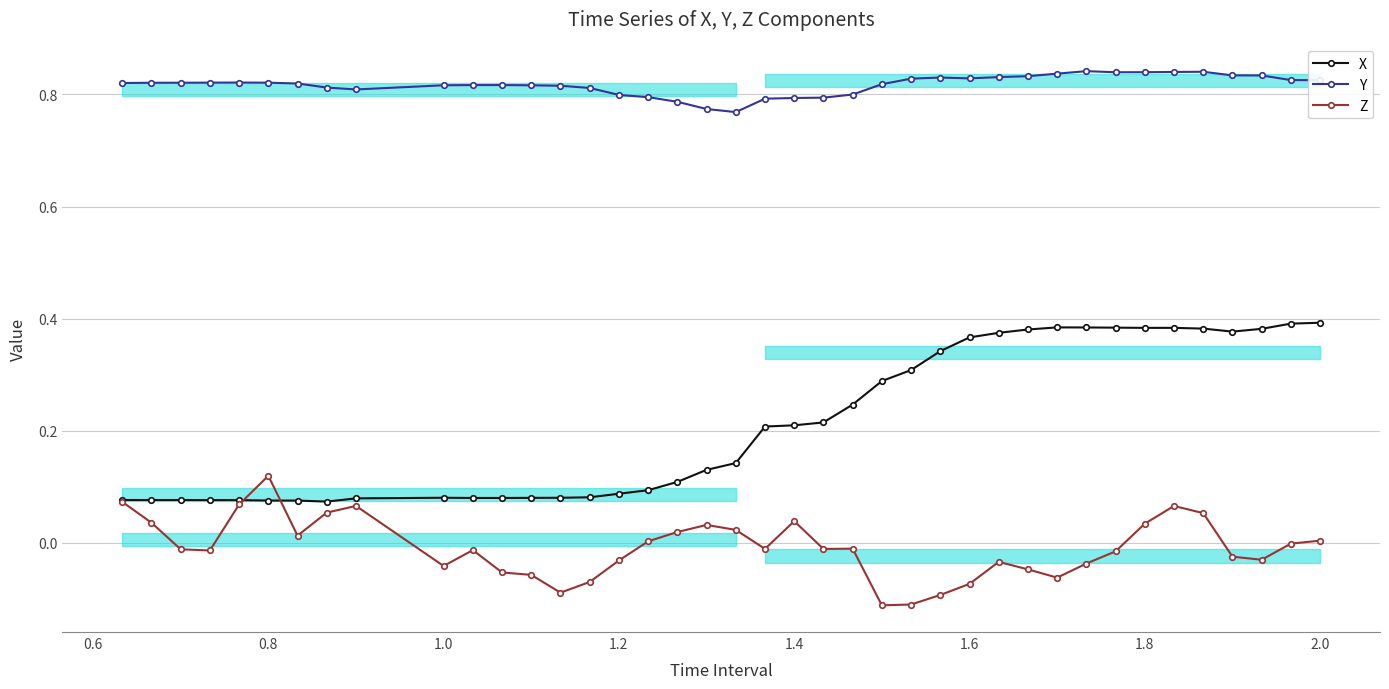

At 1.0, list the series in order from smallest to largest.

Z, X, Y